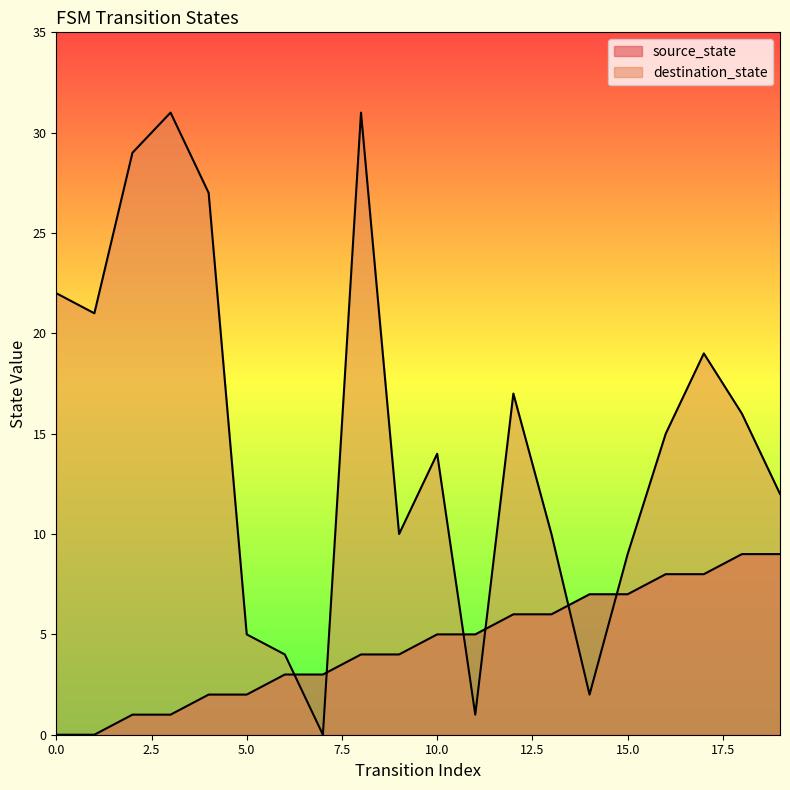

Reading left to right, what are all the values shown in this chart?

source_state: 0	0	1	1	2	2	3	3	4	4	5	5	6	6	7	7	8	8	9	9
destination_state: 22	21	29	31	27	5	4	0	31	10	14	1	17	10	2	9	15	19	16	12